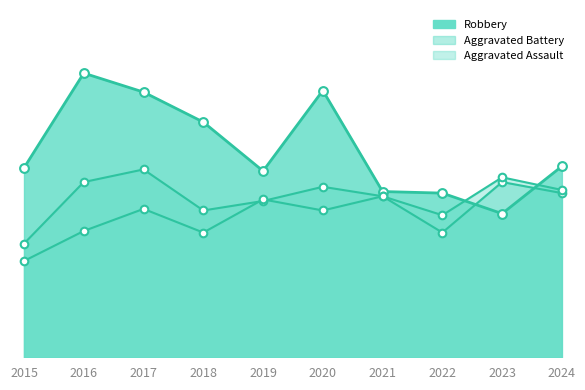

Which series contains the lowest Y value?

Aggravated Assault